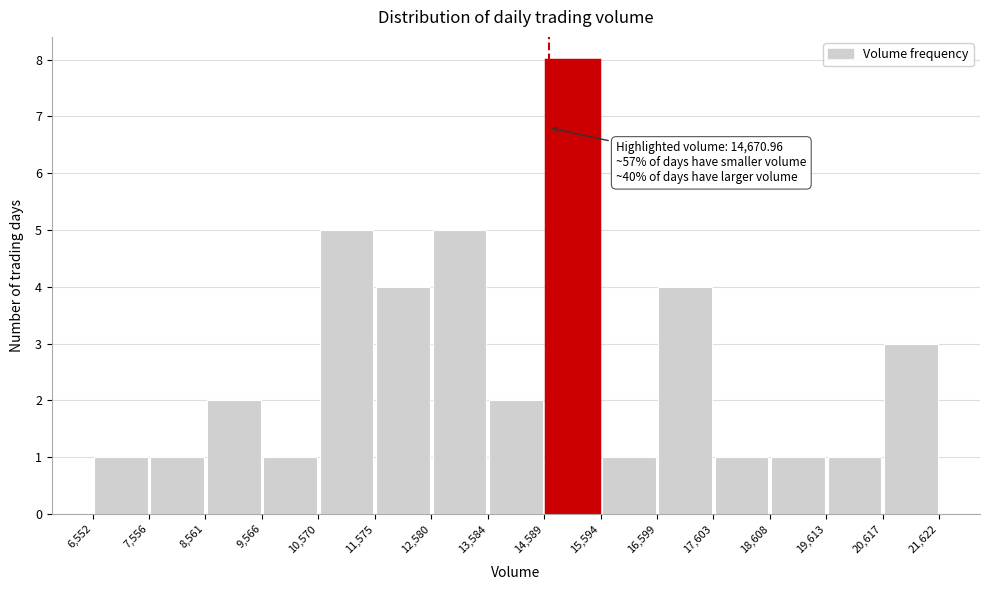

Which range on the x-axis has the tallest bar?

14,589 to 15,594